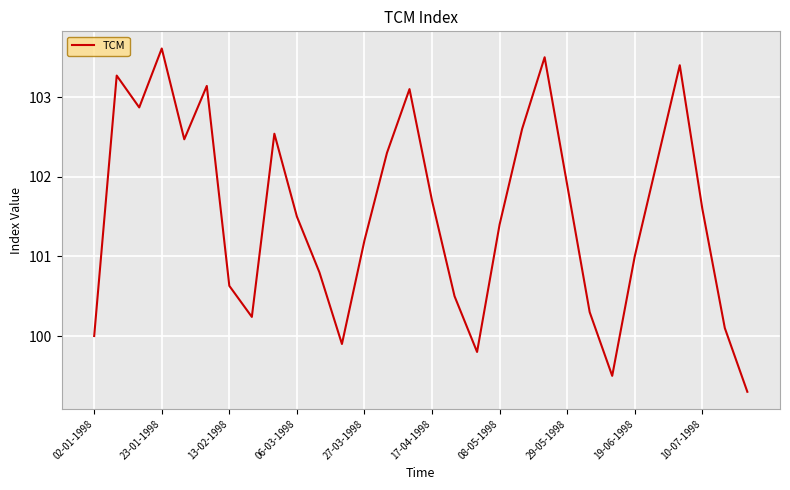

What is the greatest value displayed?

103.6